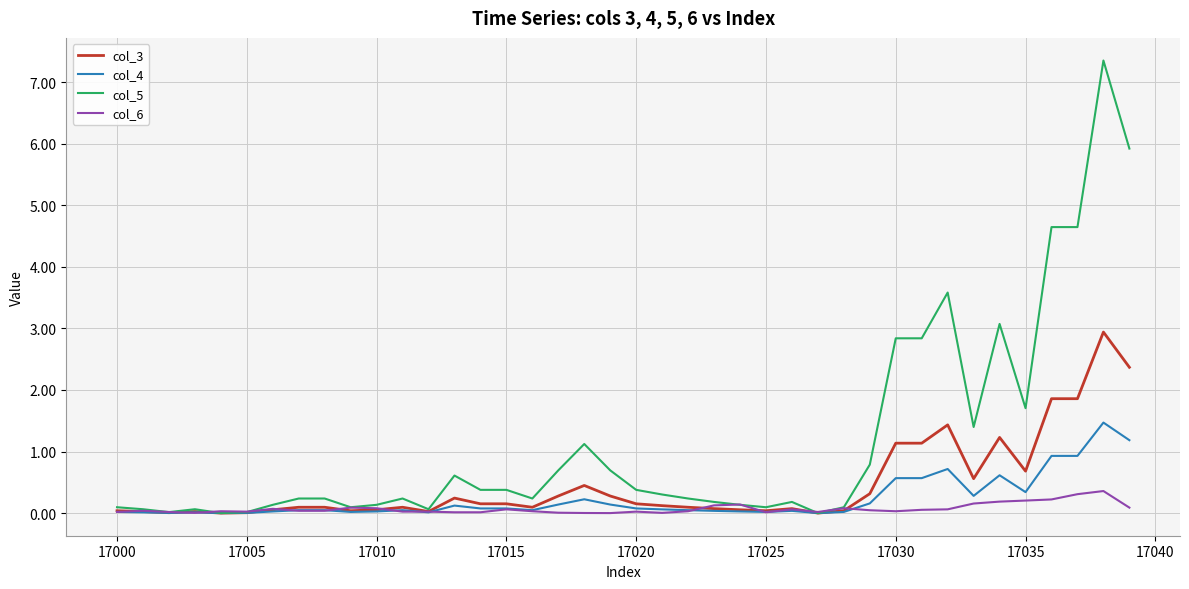

Rank the series by their maximum value, from highest to lowest.

col_5, col_3, col_4, col_6